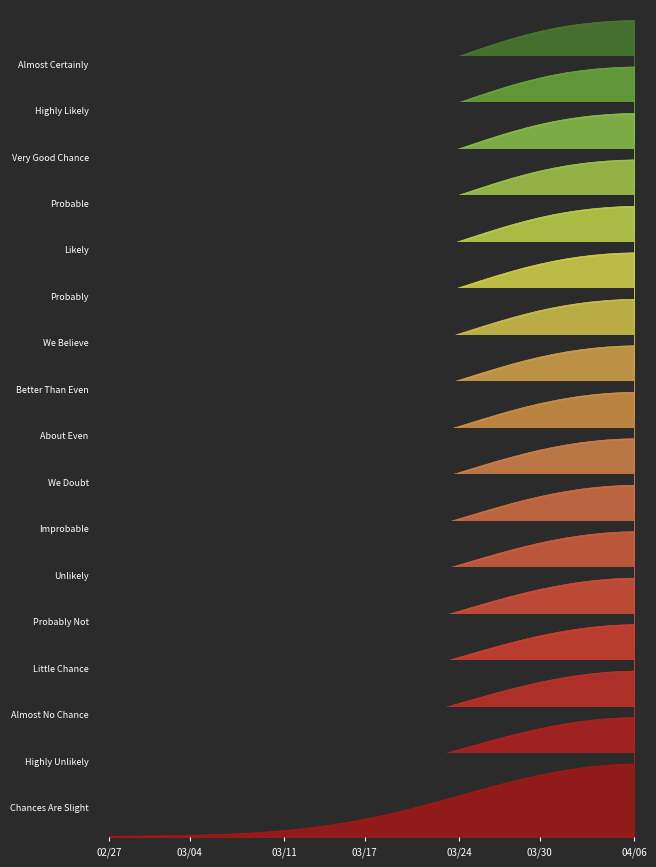

What is the change in value from 2020-03-12 to 2020-04-06?

+1.5